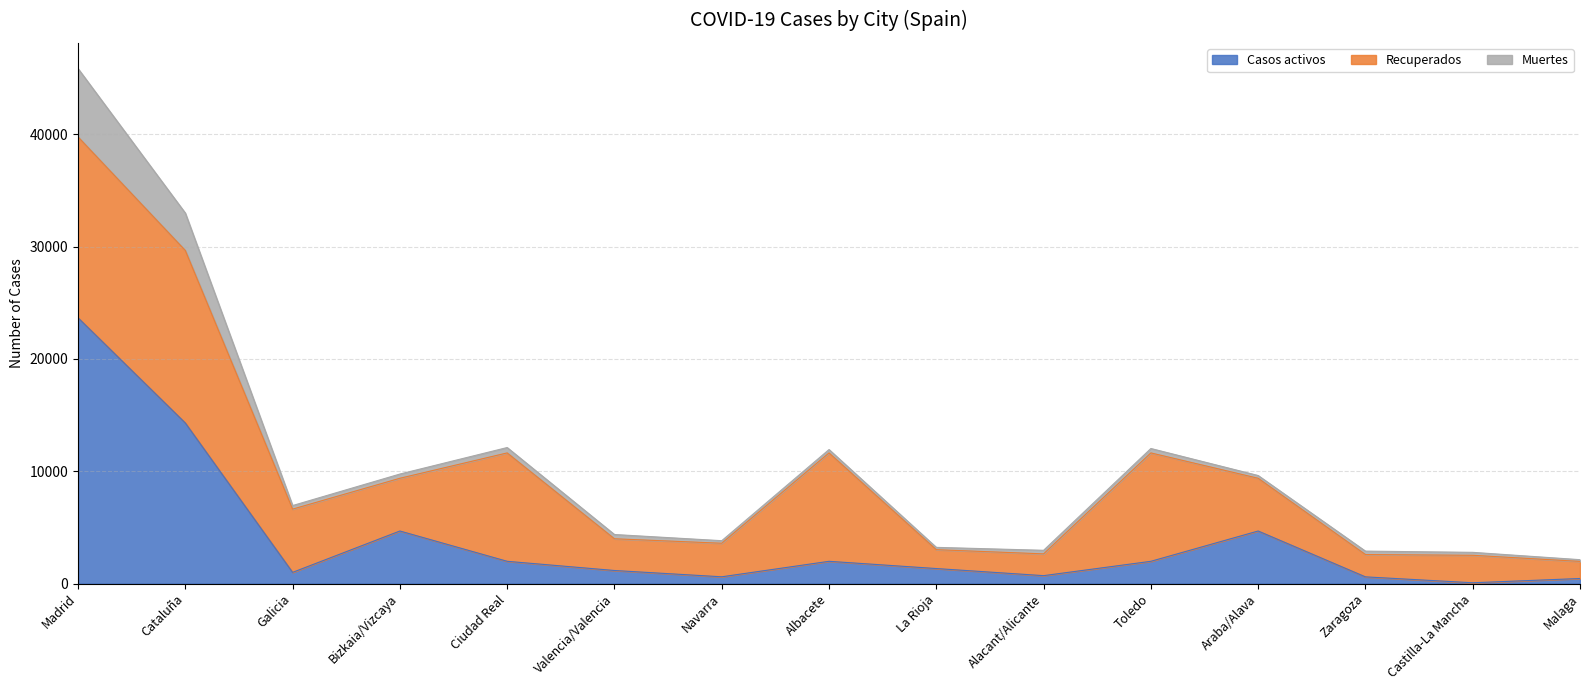

At which label is Muertes closest to 3119?

Cataluña